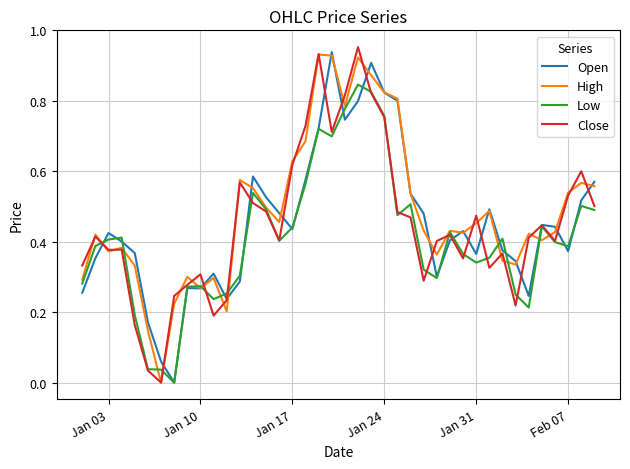

What is the sum of all Open values?

18.1